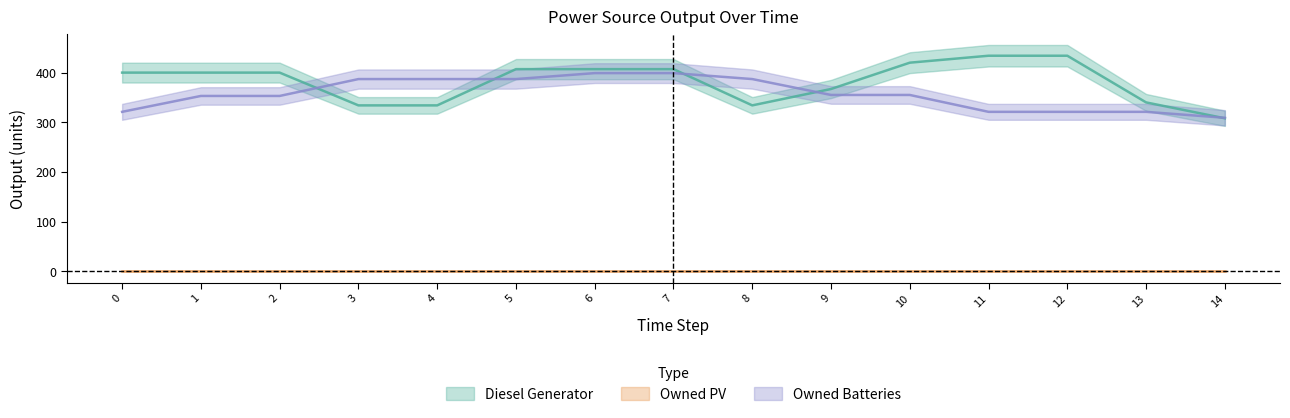

Is this an area chart (filled region under the line)?

No